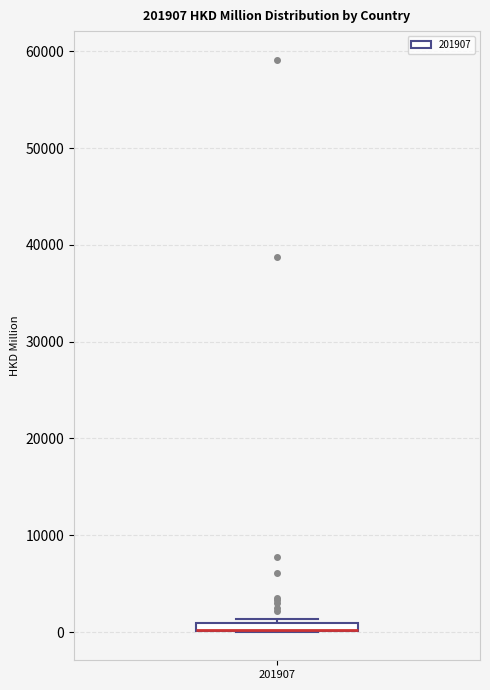

Where is the upper edge of the box at x = 201907 on the y-axis? The values are not printed on the chart, so give them approximately, as read against the axis.

1000